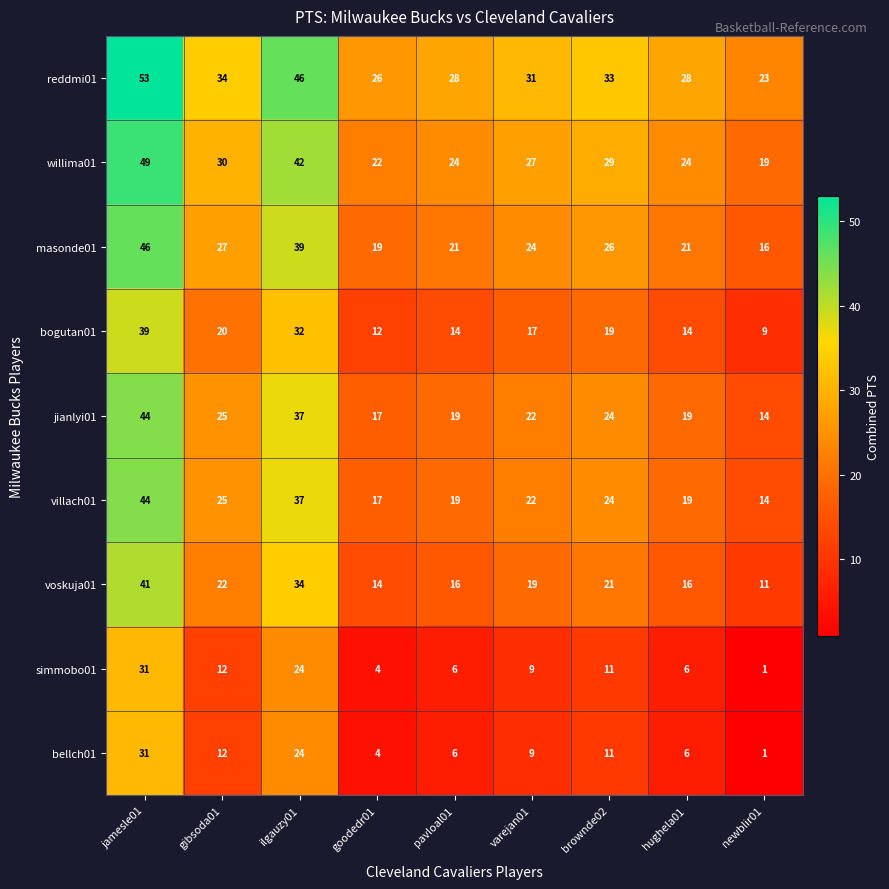

Which series has the largest total across all categories?

reddmi01